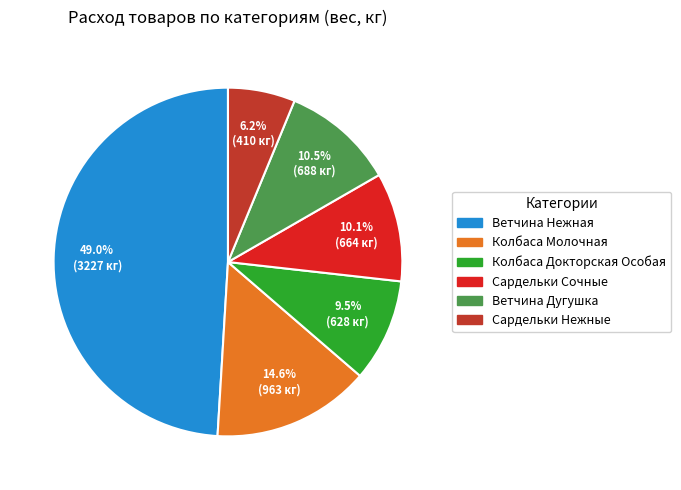

Is there a majority slice in this chart?

No